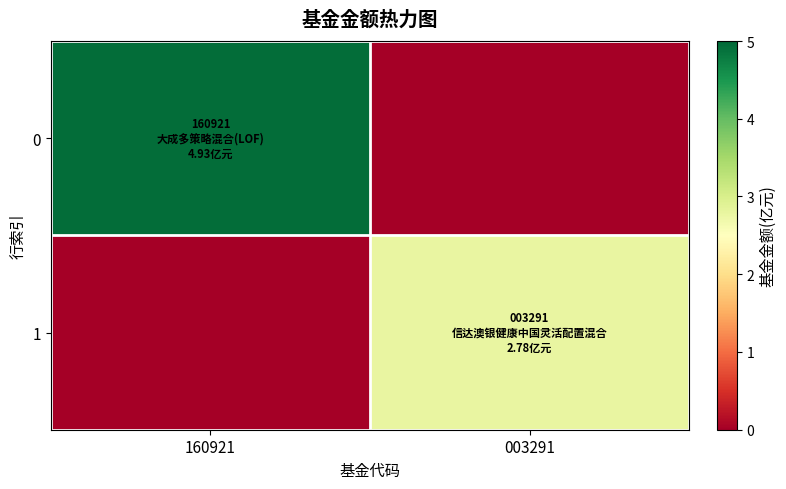

At which category is the sum across all series the highest?

160921